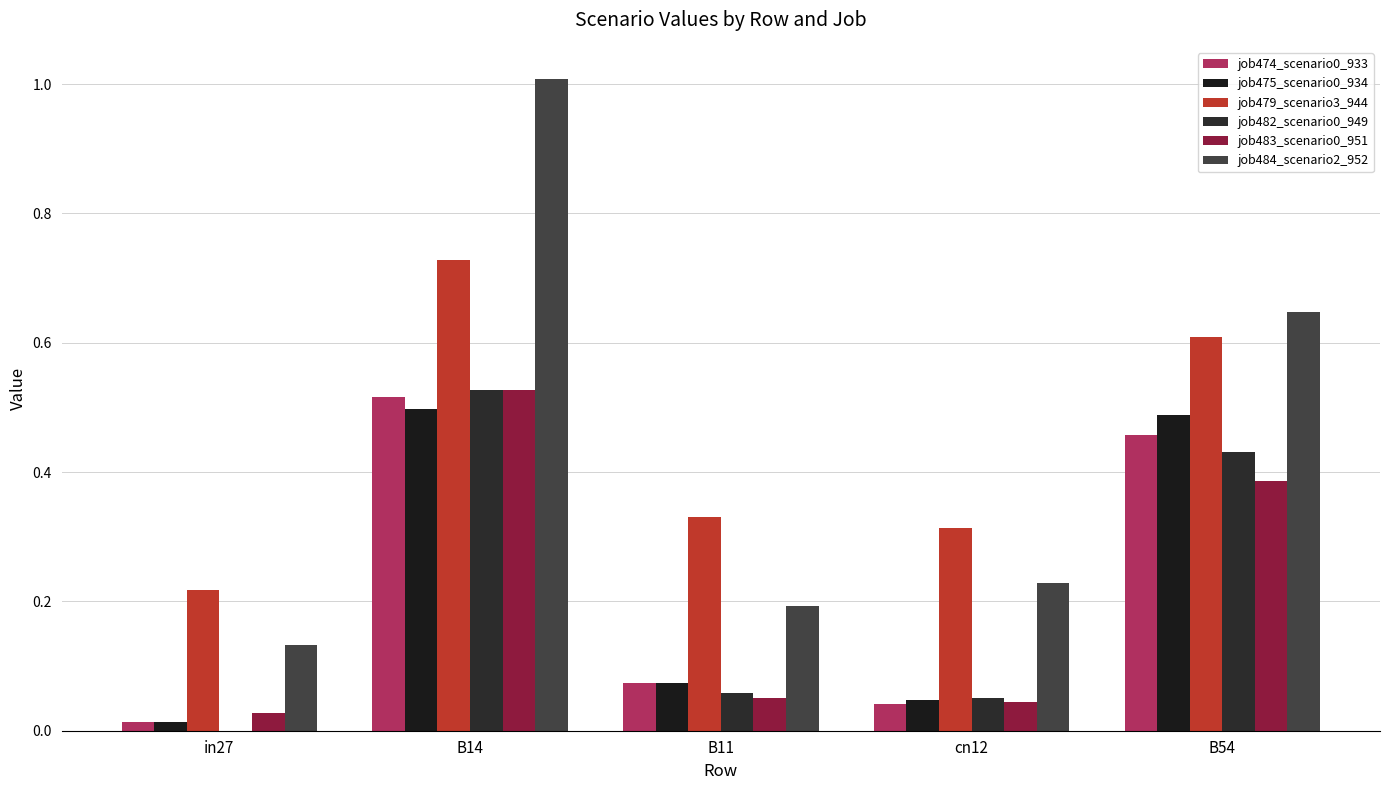

The job484_scenario2_952 series shows 0.3 at B14. True or false?

False